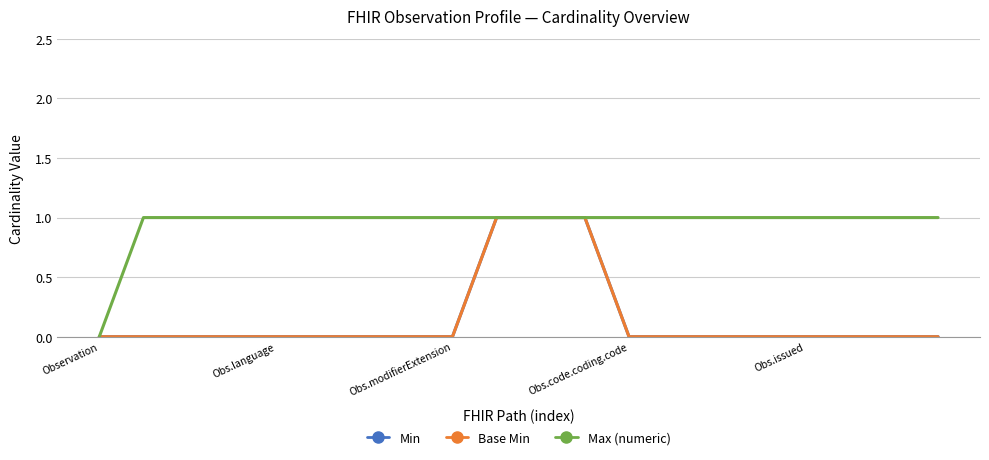

Which series has the largest range (max minus min)?

Min